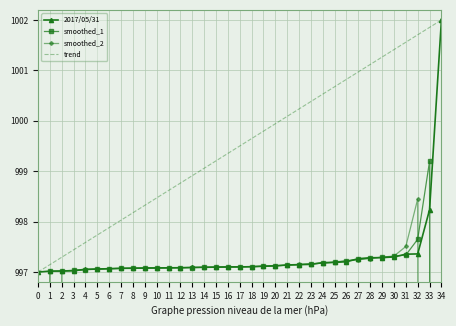

What is the value of the smoothed_2 point at the 9th from the left?

997.1